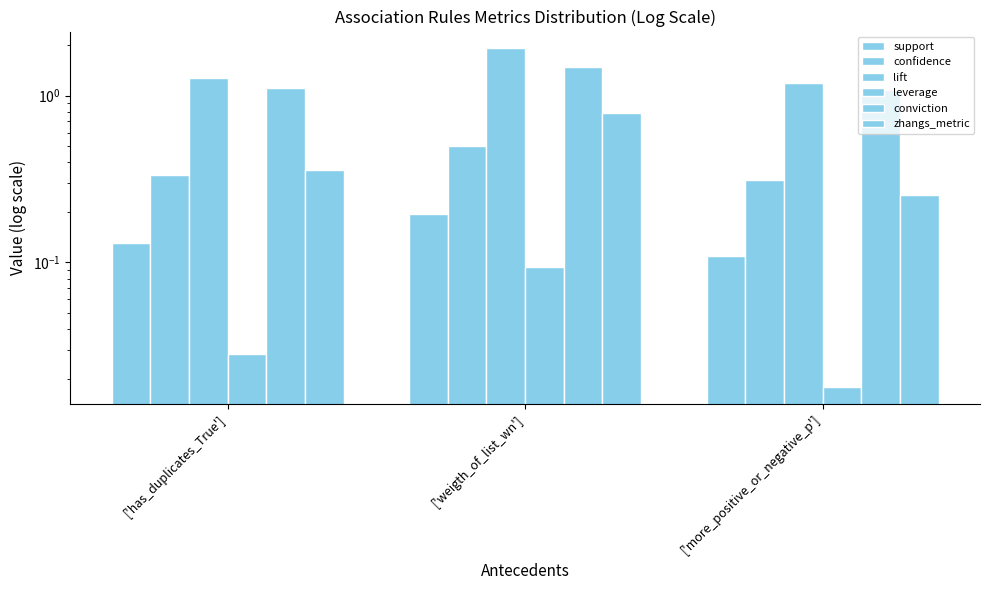

Where is support nearest to the value 0?

['more_positive_or_negative_p']